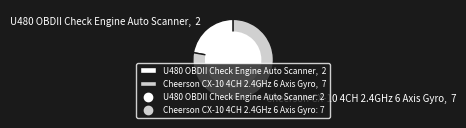

The U480 OBDII Check Engine Auto Scanner slice represents 8% of the pie. True or false?

False